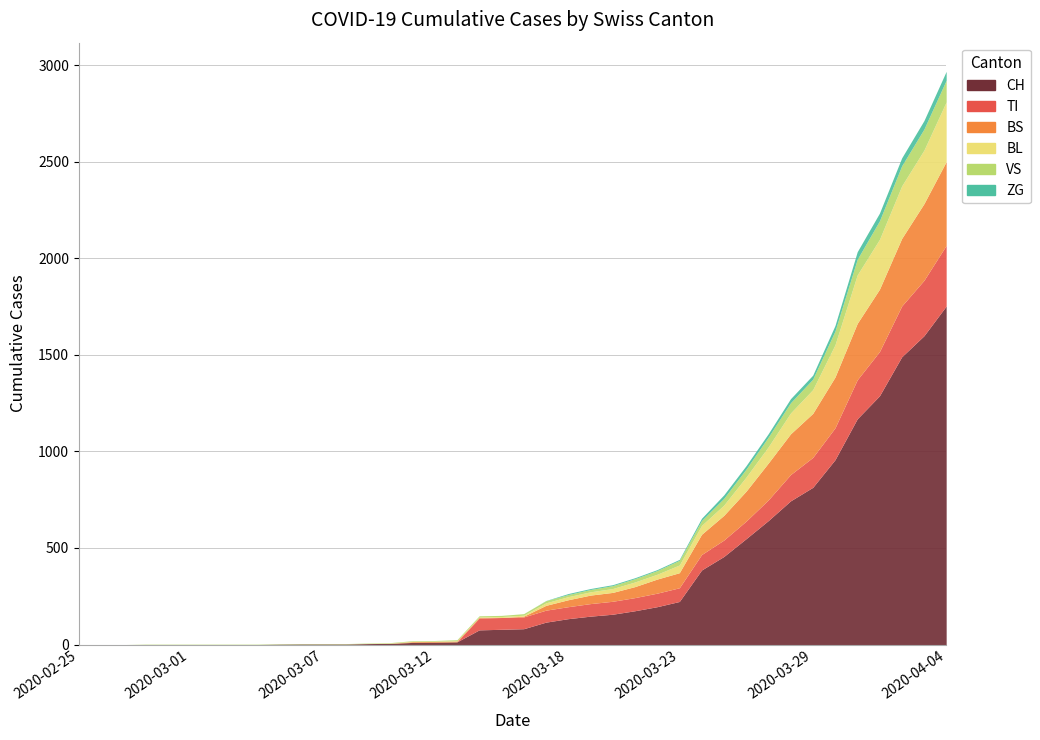

How many data points in VS are above 8?

19